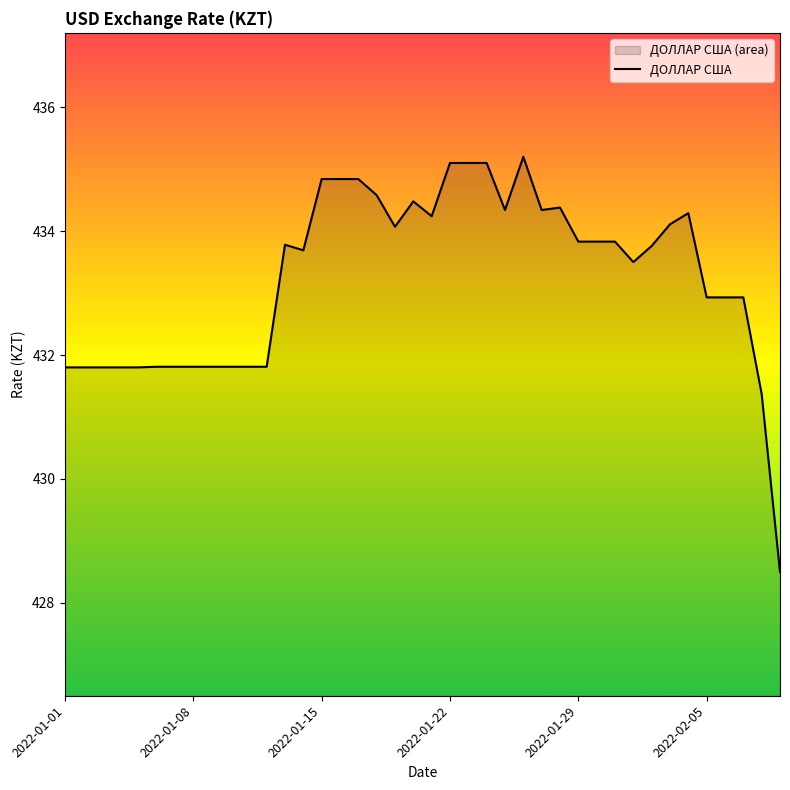

What is the difference between the maximum and second lowest values?

3.8